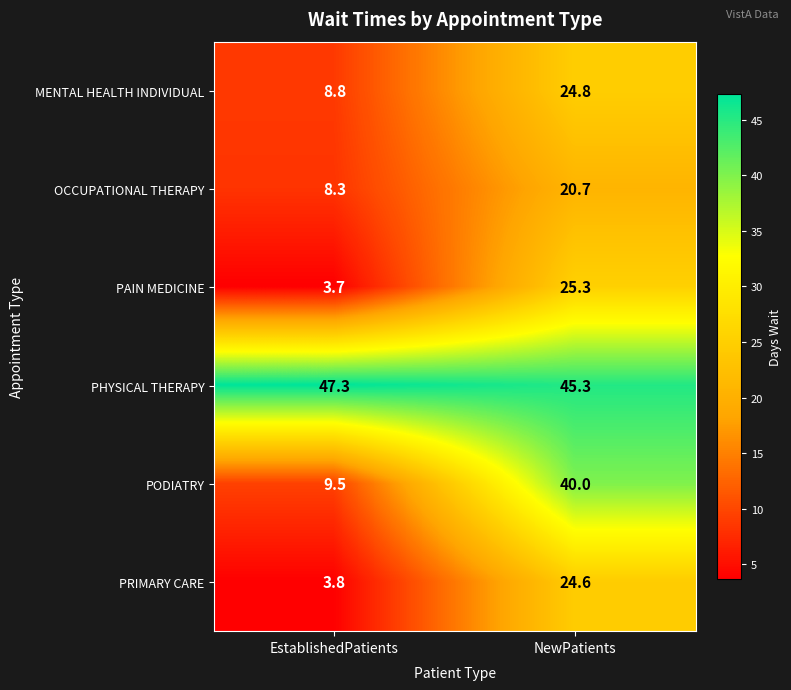

Which label corresponds to the largest value in the chart?

EstablishedPatients